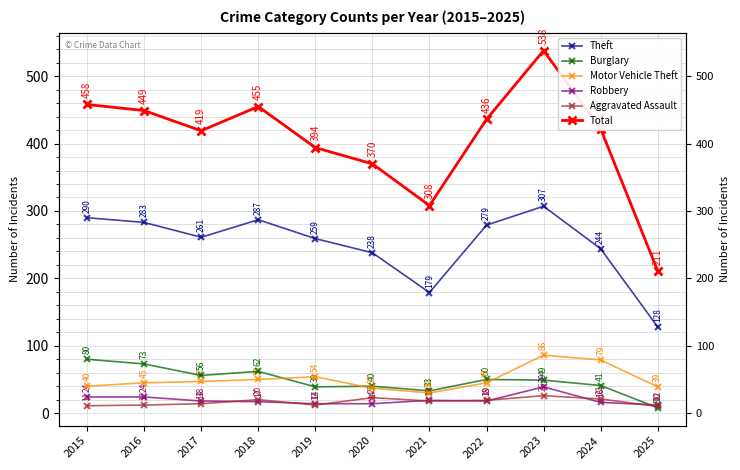

How many data points in Robbery are above 18?

4